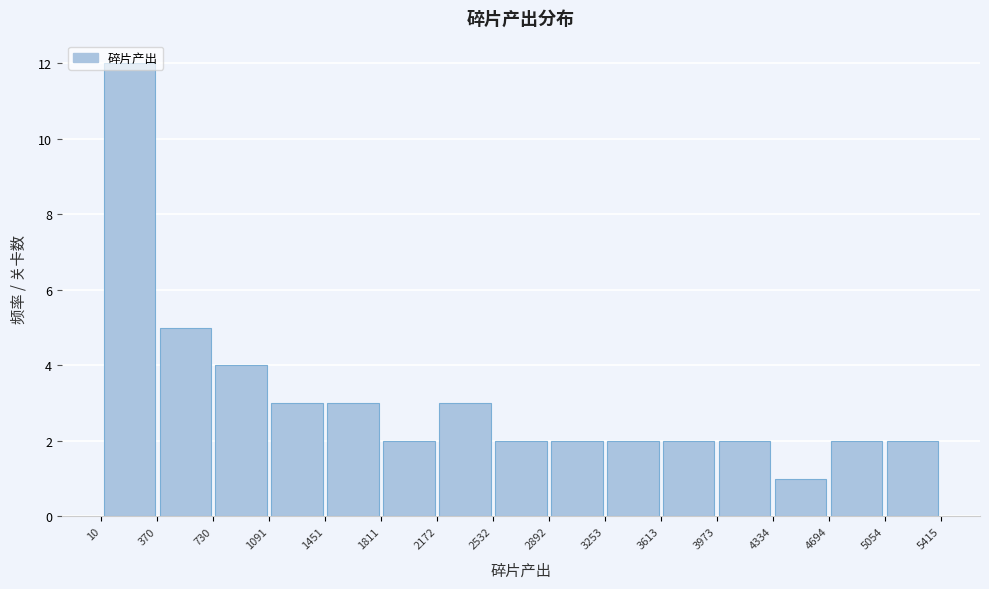

Which range on the x-axis has the tallest bar?

10 to 370